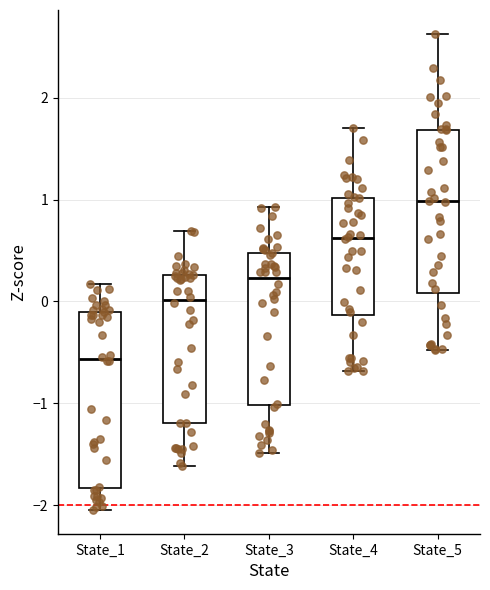

Which box has the highest median line?

State_5